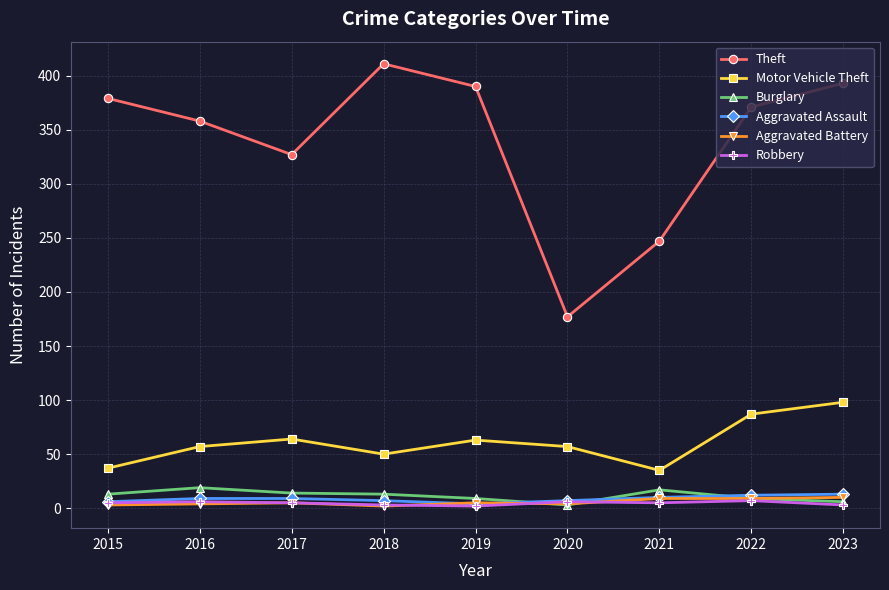

At which category is the sum across all series the highest?

2023